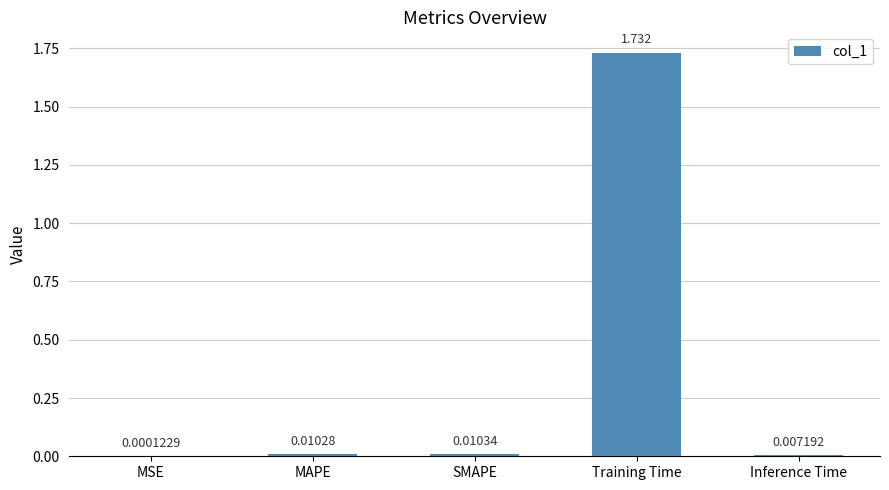

At which label is the value closest to 0?

MSE